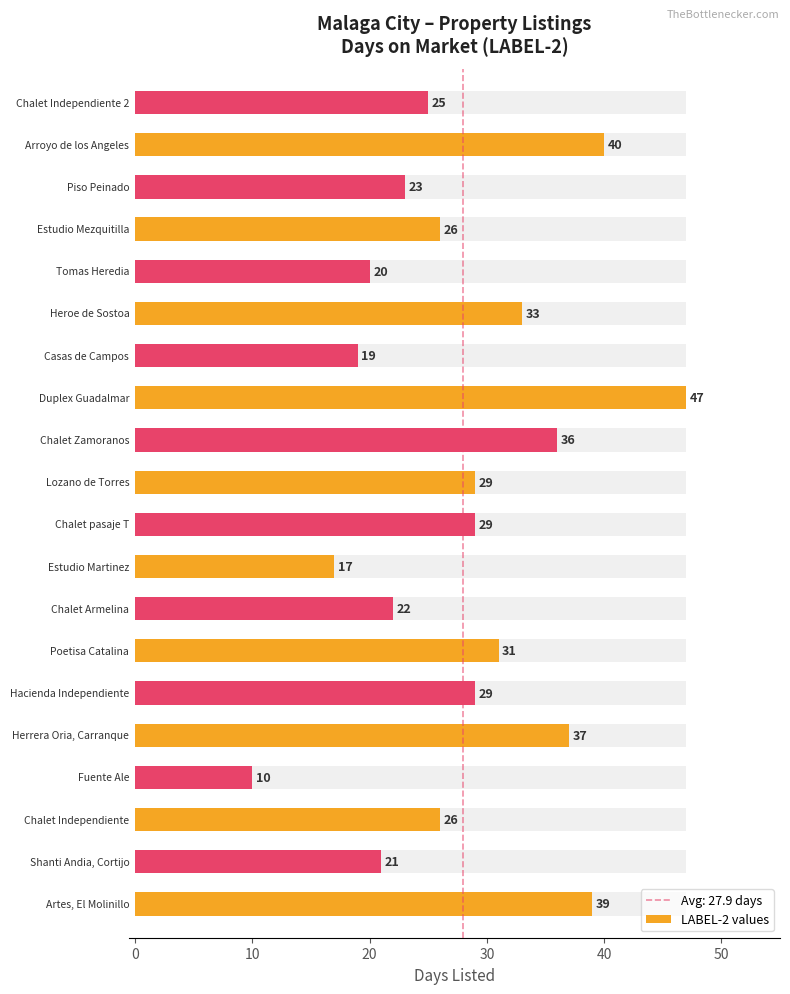

Is it true that the value at 50 is 54?

False